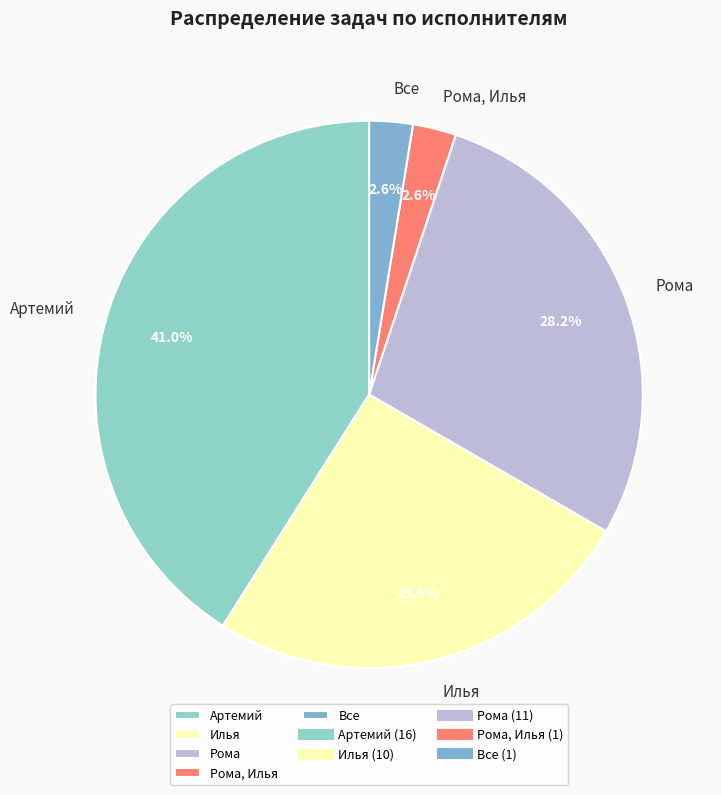

True or false: Все accounts for 14% of the total.

False